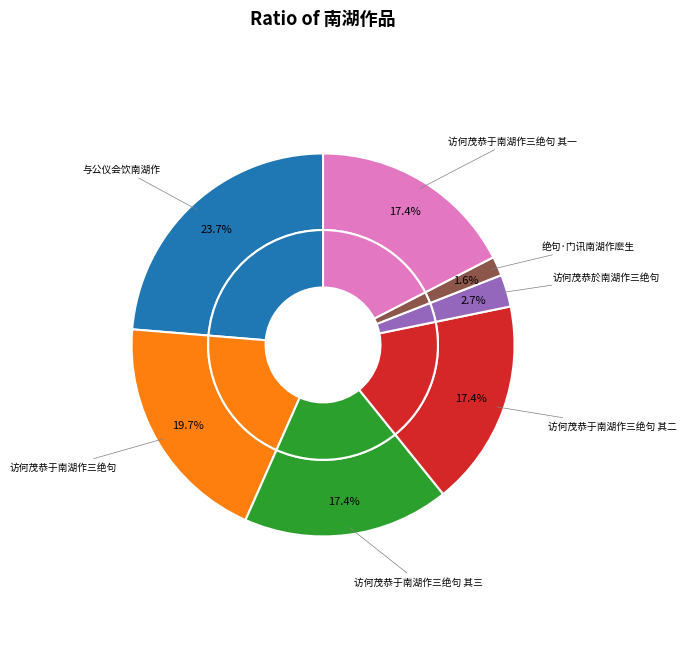

True or false: 与公仪会饮南湖作 accounts for 1% of the total.

False